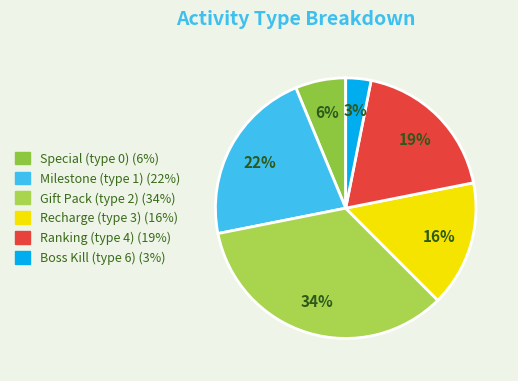

How many slices are in this pie chart?

6